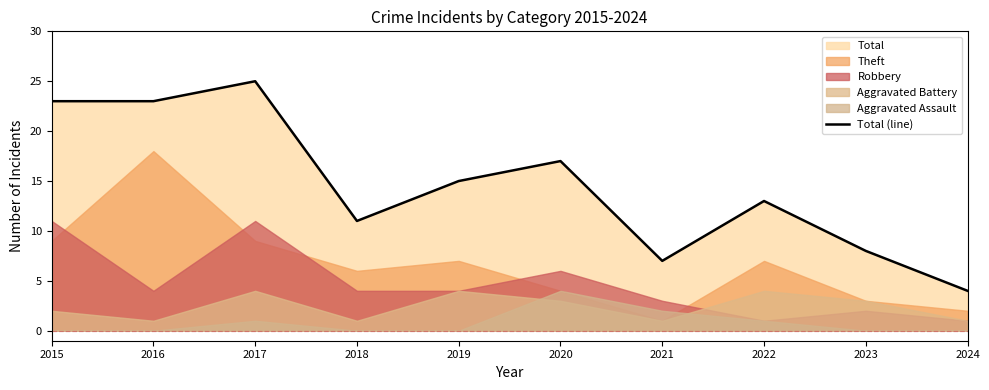

What is the sum of the values at 2023 and 2019?

23